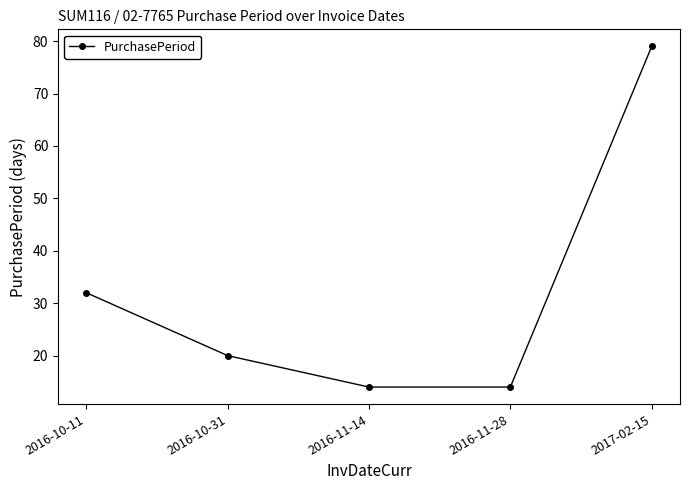

True or false: there are more than 0 points higher than both neighbors.

False